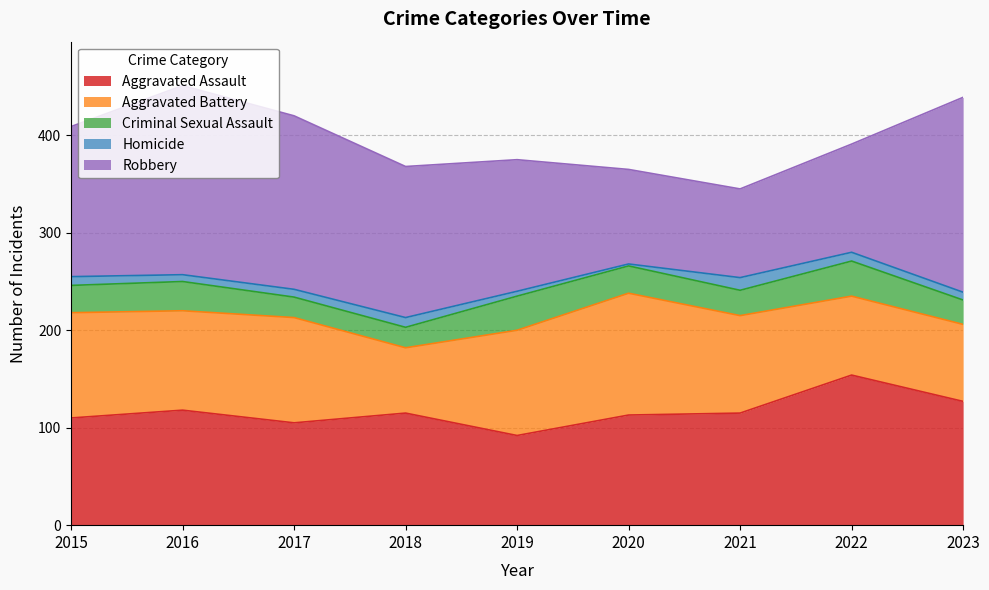

Which has a higher value, 2020 or 2018?

2018